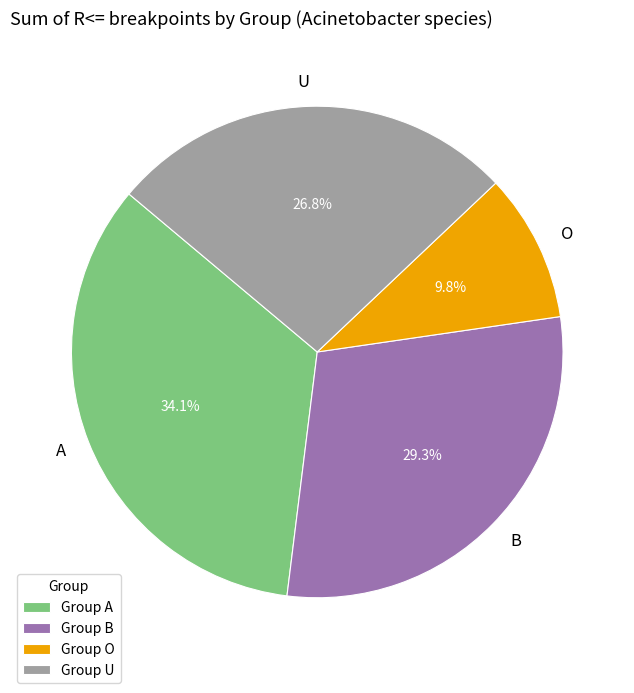

What is the largest slice in the pie chart?

A